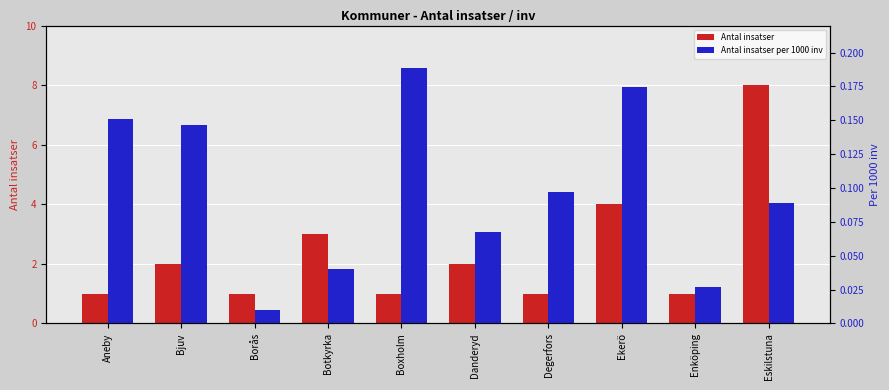

What are all the series names shown in the legend?

Antal insatser, Antal insatser per 1000 inv